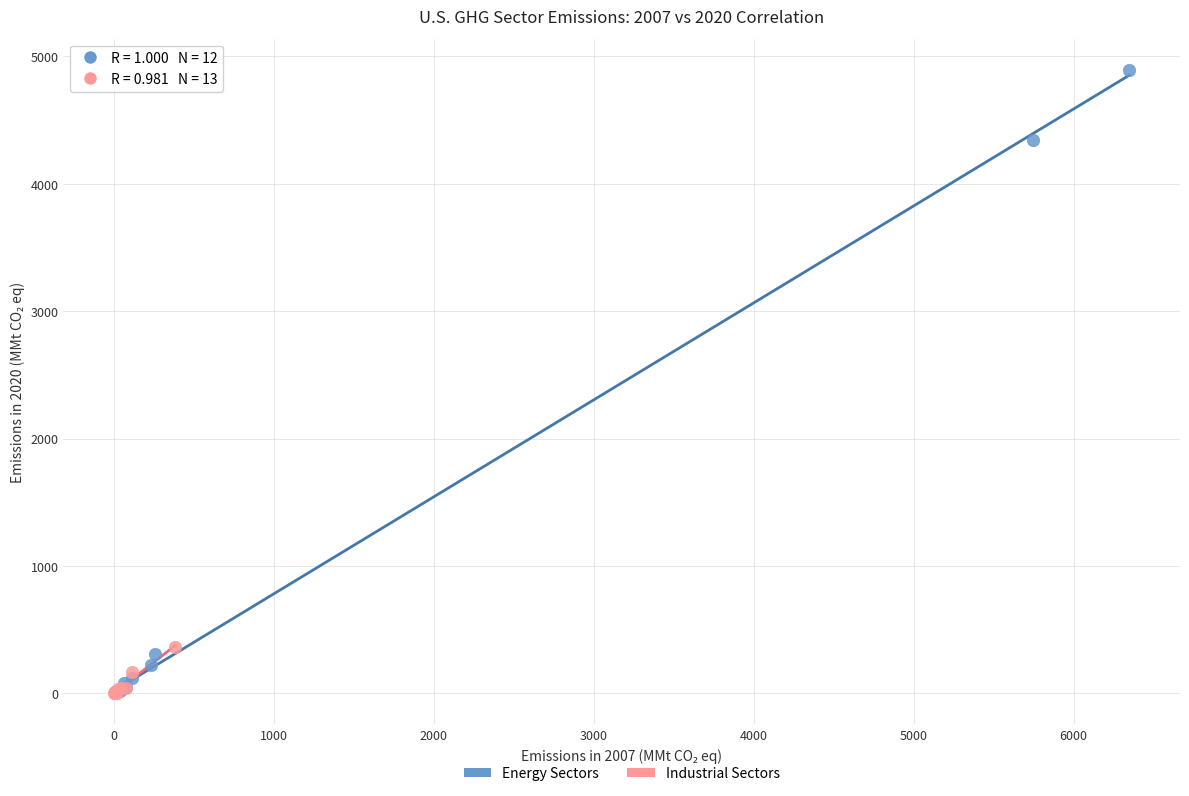

Which series reaches the maximum Y coordinate?

Energy Sectors